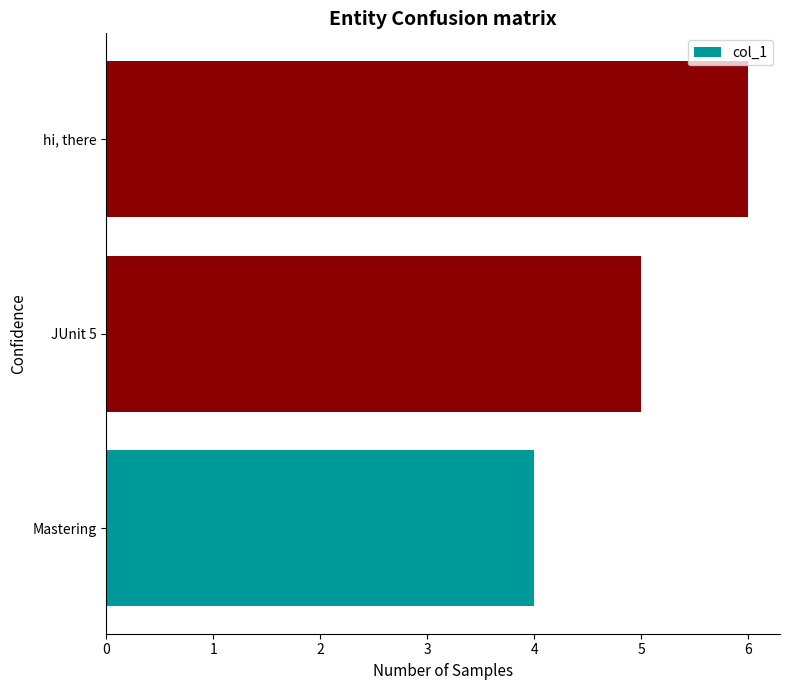

Is it true that the value at JUnit 5 is 3?

False